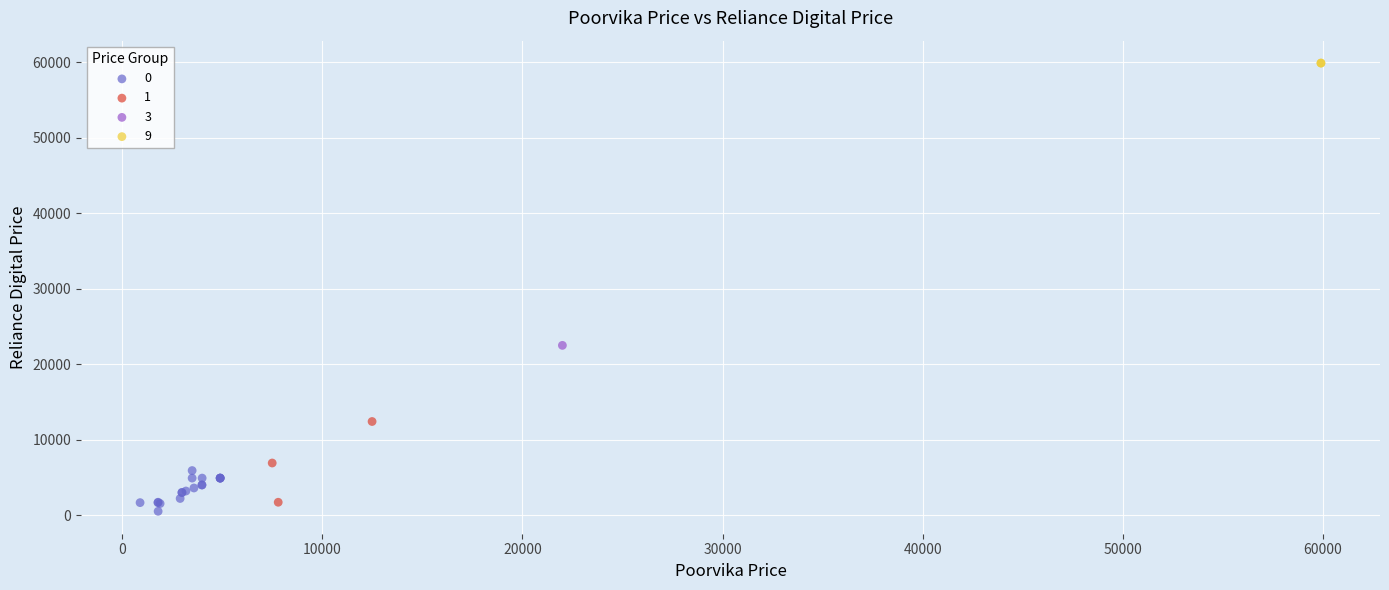

What are all the series names shown in the legend?

0, 1, 3, 9